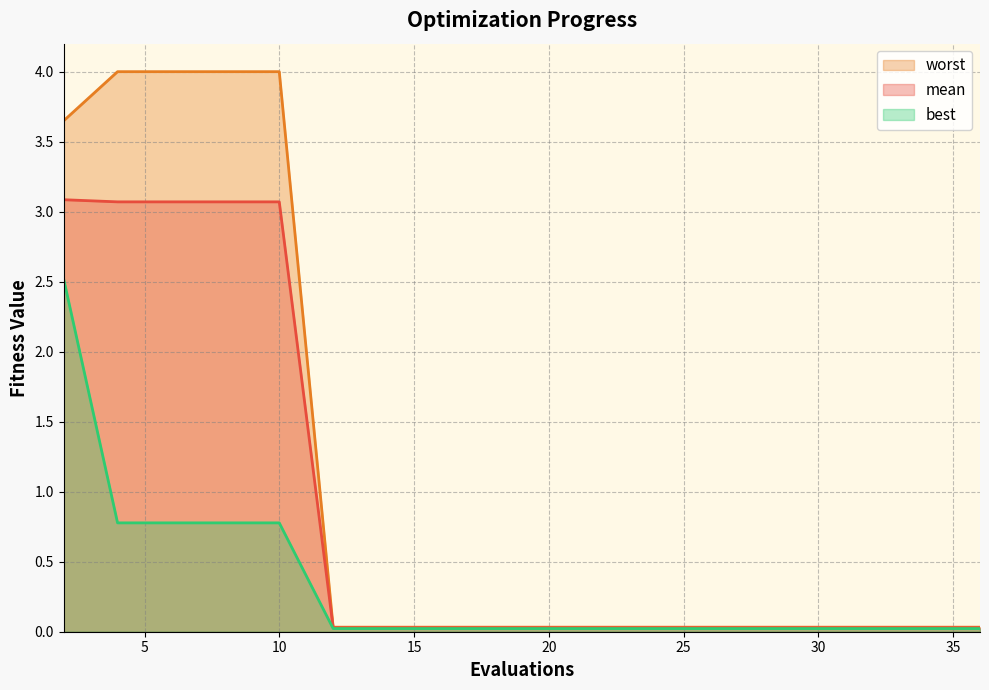

Reading left to right, list all the values displayed in this chart.

mean: 3.1	3.1	3.1	3.1	3.1	0.0	0.0	0.0	0.0	0.0	0.0	0.0	0.0	0.0	0.0	0.0	0.0	0.0	0.0	0.0
best: 2.5	0.8	0.8	0.8	0.8	0.0	0.0	0.0	0.0	0.0	0.0	0.0	0.0	0.0	0.0	0.0	0.0	0.0	0.0	0.0
worst: 3.6	4.0	4.0	4.0	4.0	0.0	0.0	0.0	0.0	0.0	0.0	0.0	0.0	0.0	0.0	0.0	0.0	0.0	0.0	0.0